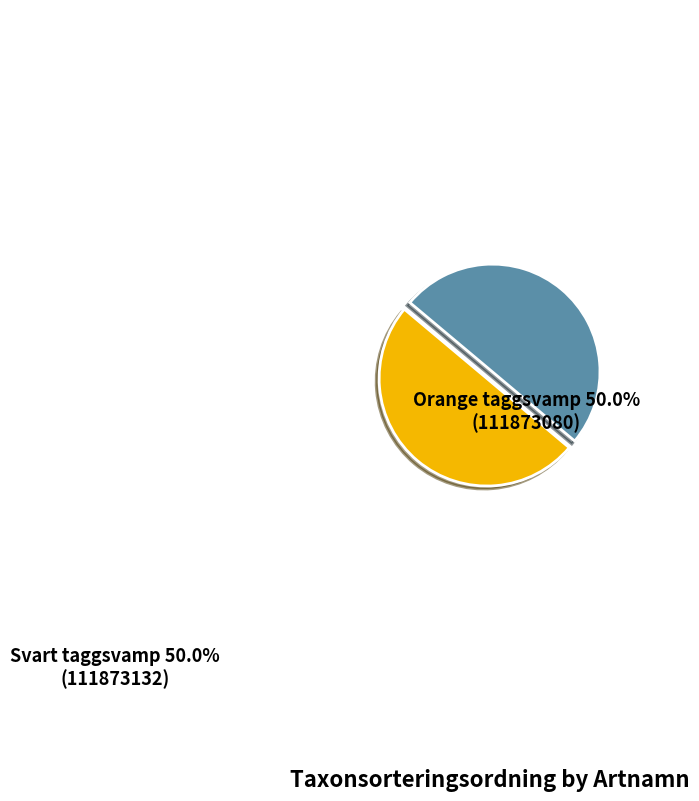

Is the sum of Svart taggsvamp and Orange taggsvamp greater than half?

Yes